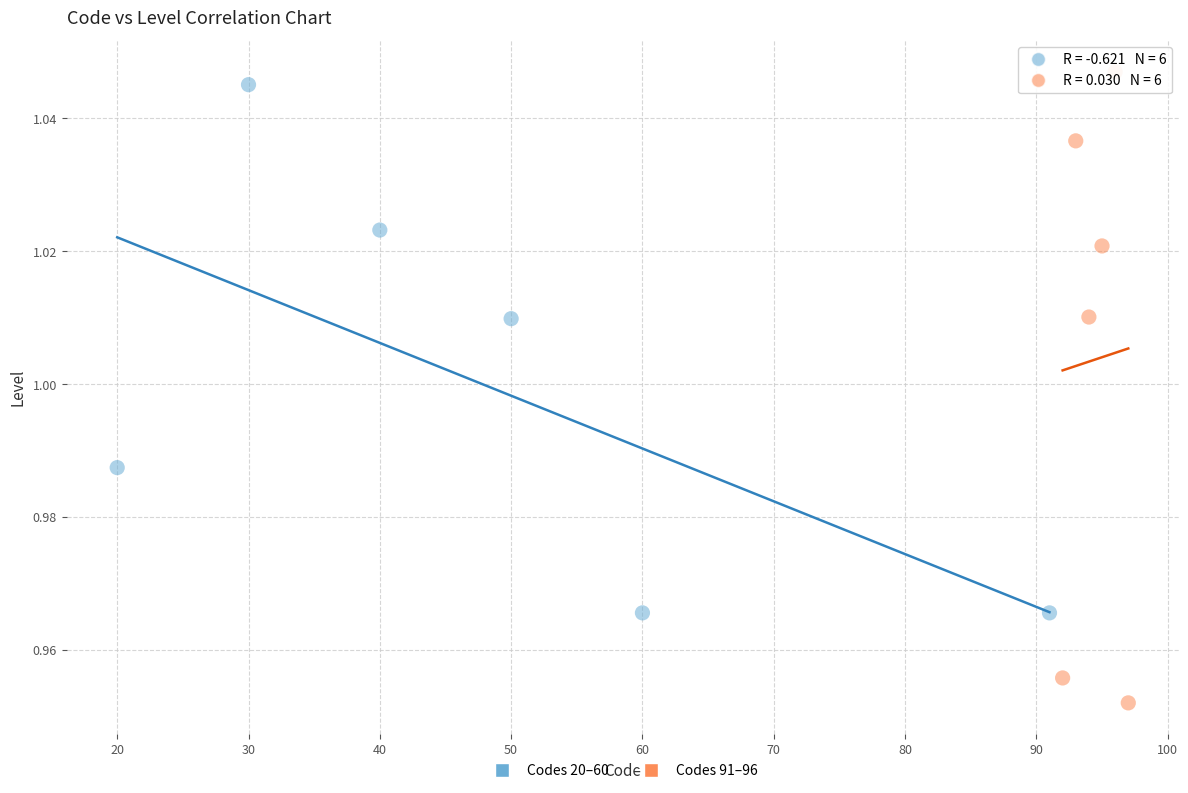

Which series has the widest spread of Y values?

Codes 91–96